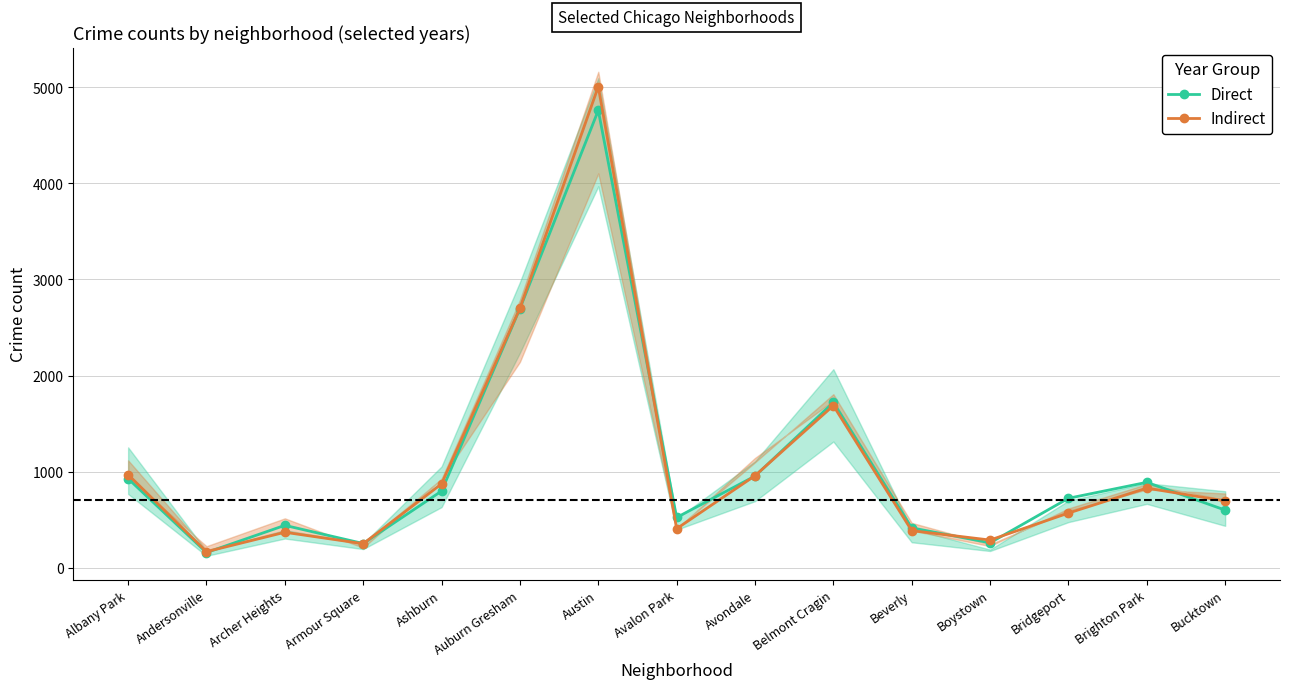

At which category is the sum across all series the highest?

Austin